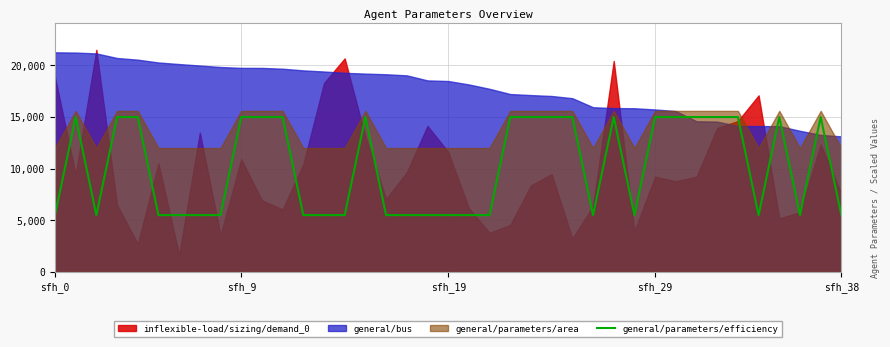

What is the lowest value of the general/parameters/efficiency series?

5500